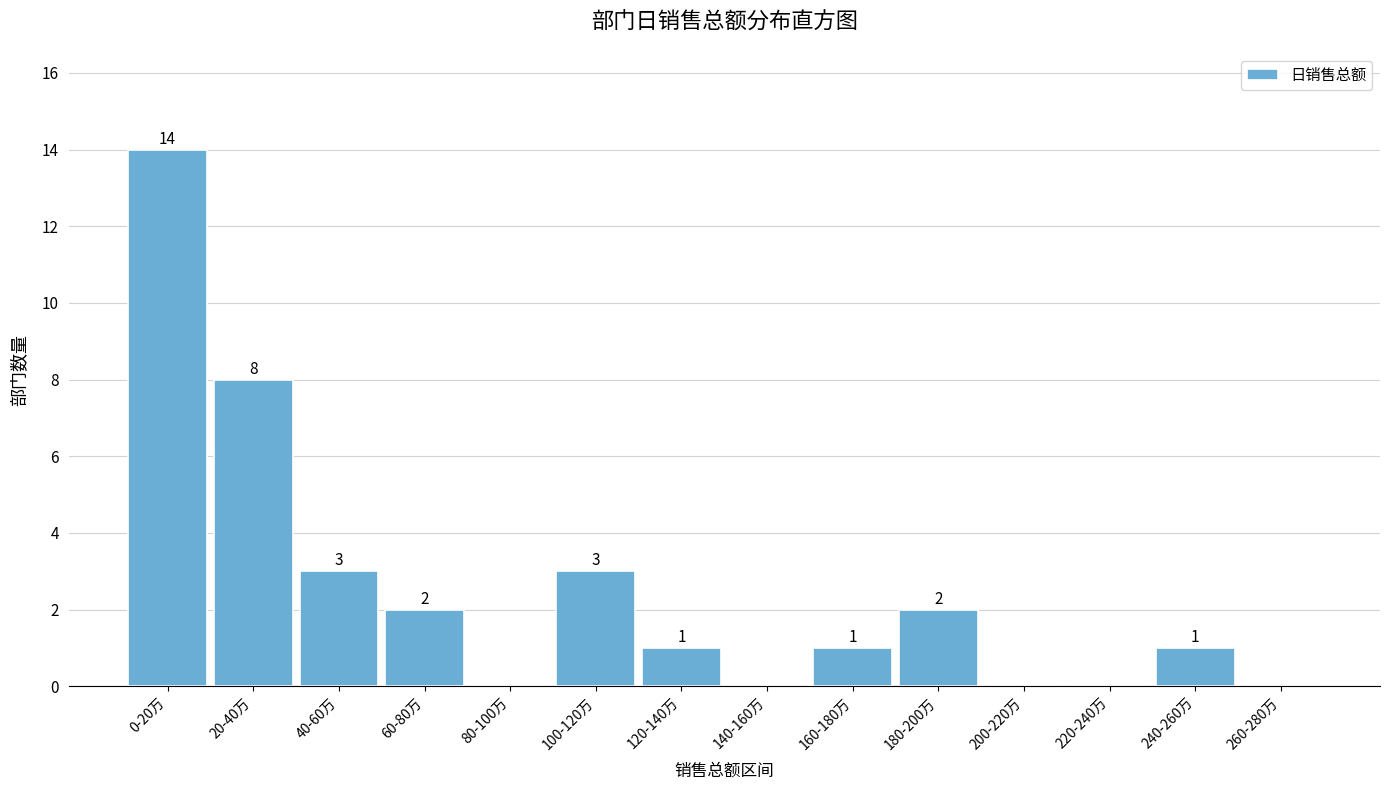

Reading left to right, list all the values displayed in this chart.

0-20万=14	20-40万=8	40-60万=3	60-80万=2	80-100万=0	100-120万=3	120-140万=1	140-160万=0	160-180万=1	180-200万=2	200-220万=0	220-240万=0	240-260万=1	260-280万=0